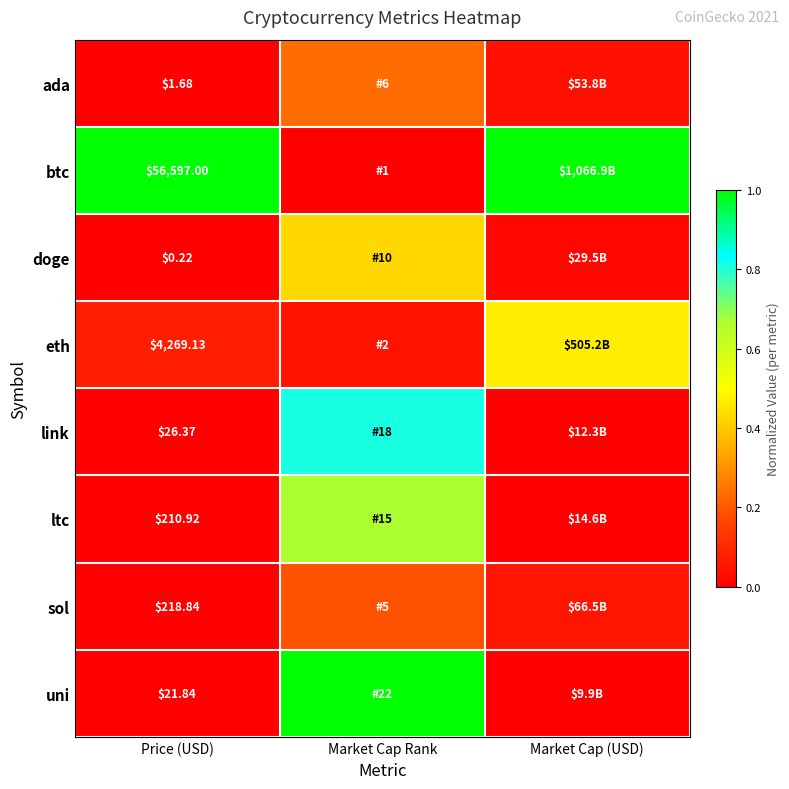

What is the sum of the uni values at Market Cap Rank and Price (USD)?

1.0